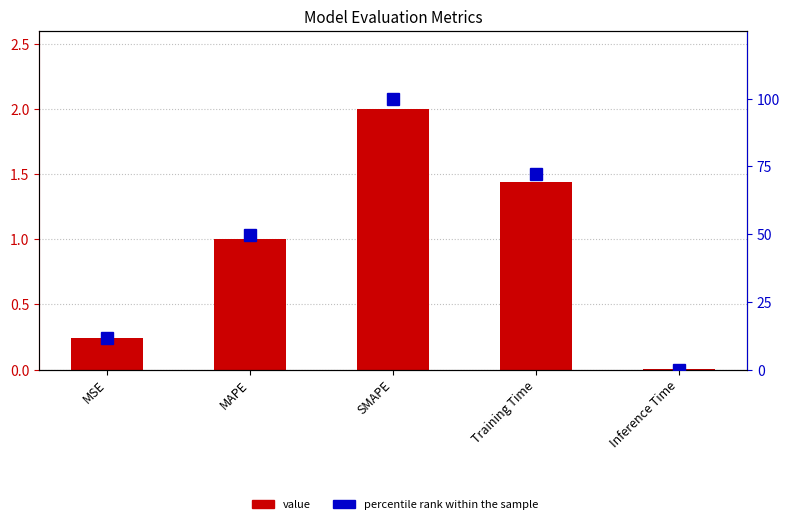

What is the maximum value for percentile rank within the sample?

100.0